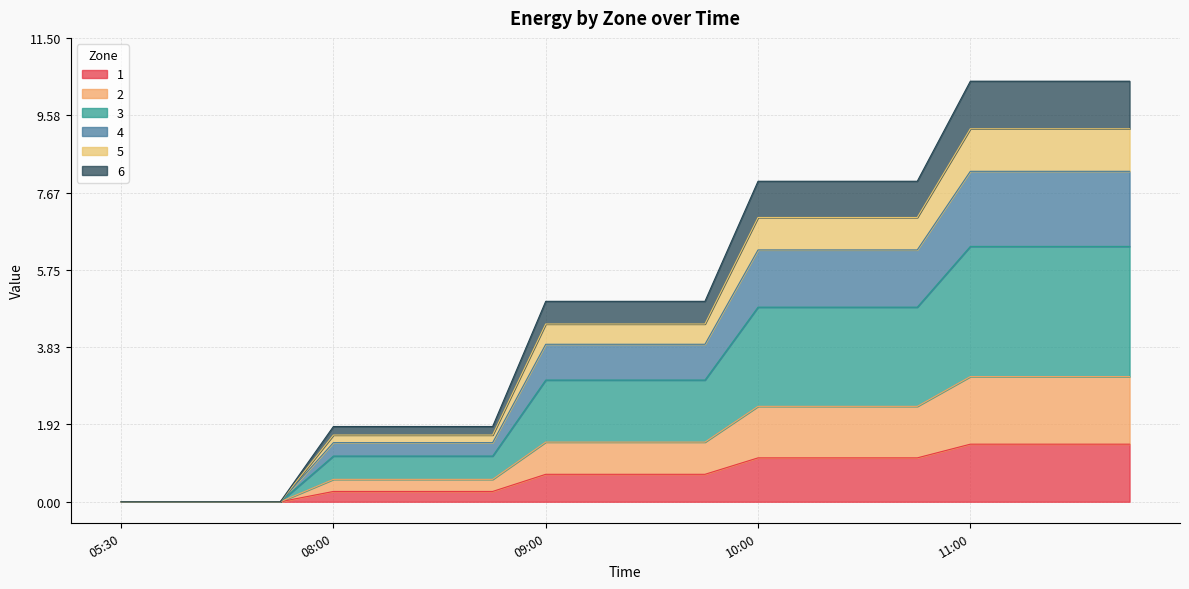

Which category has the highest value in the 4 series?

11:00